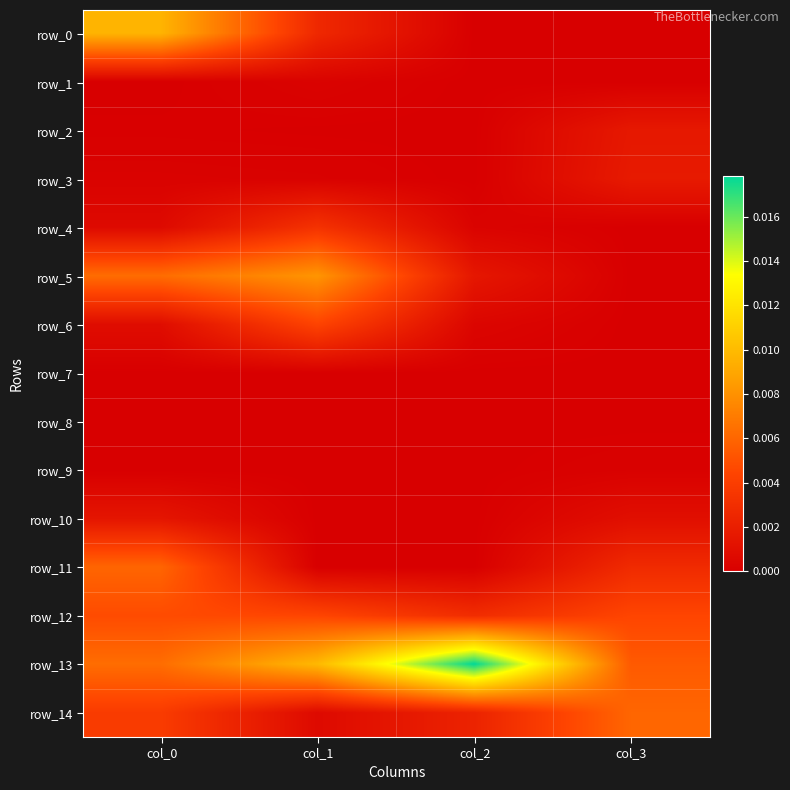

At col_2, list the series in order from smallest to largest.

row_0, row_1, row_2, row_3, row_7, row_8, row_9, row_10, row_11, row_4, row_6, row_5, row_14, row_12, row_13